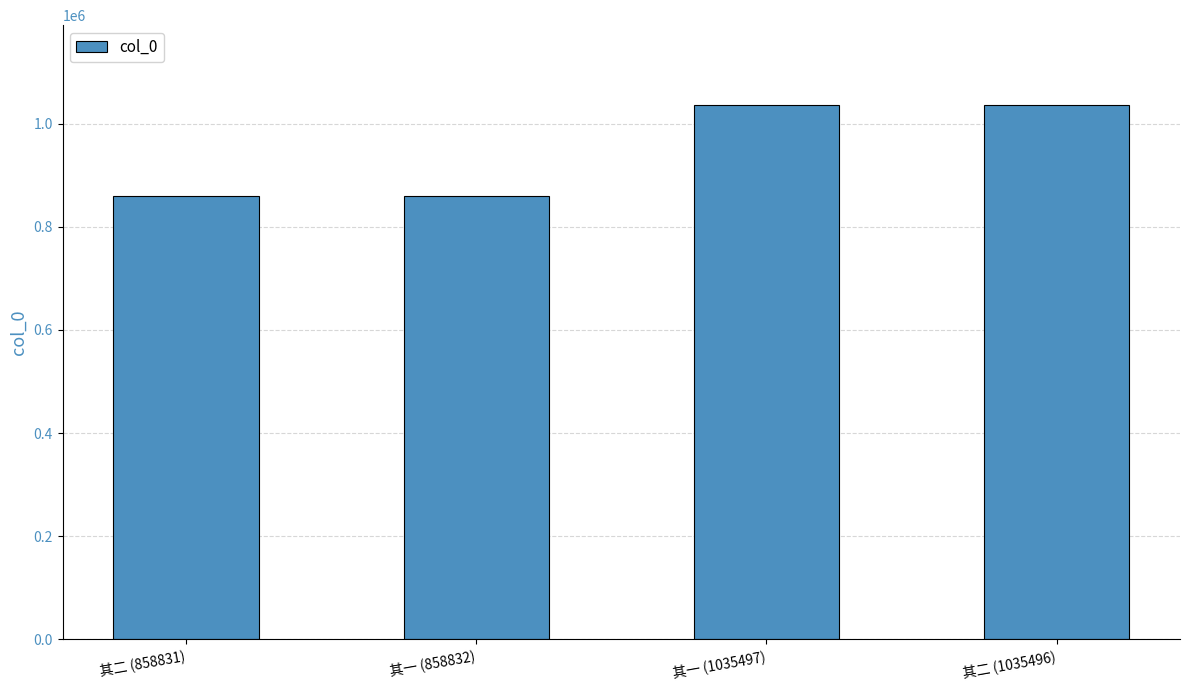

How many data points are less than 1035496?

2